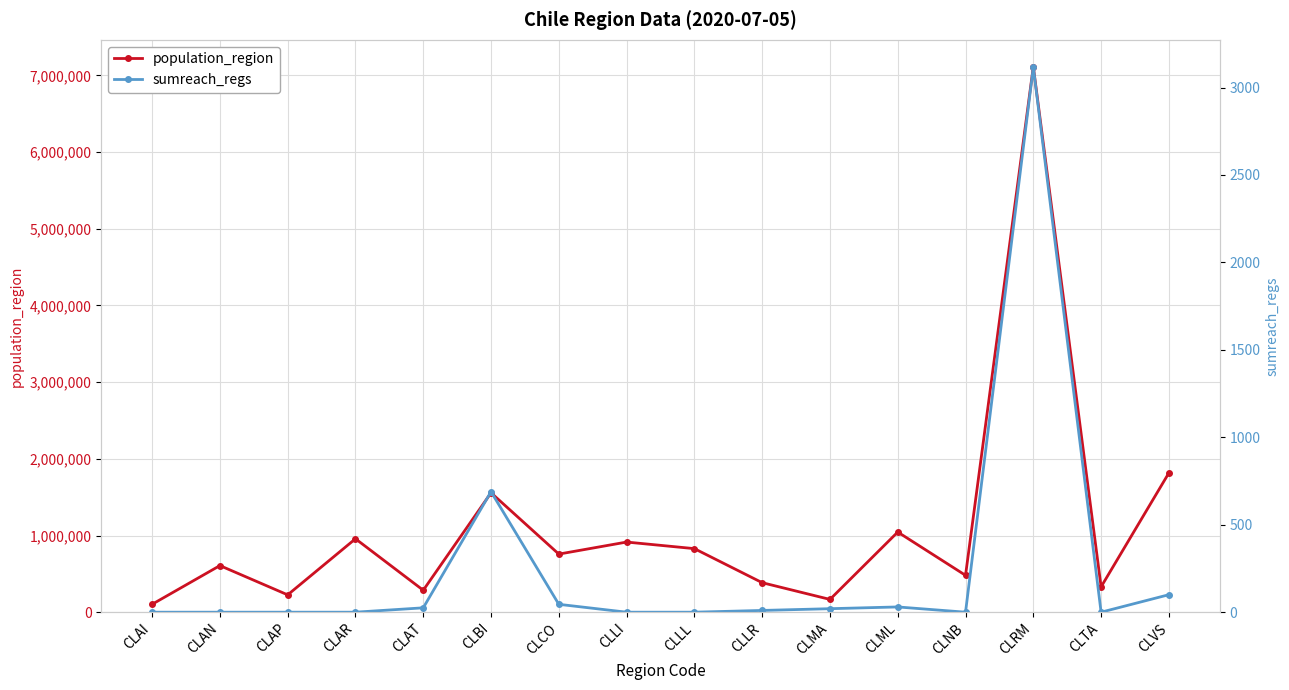

Reading left to right, what are all the values shown in this chart?

population_region: 103158	607534	226068	957224	286168	1556805	757586	914555	828708	384837	166533	1044950	480609	7112808	330558	1815902
sumreach_regs: 0	0	0	0	25	689	45	0	0	10	20	30	0	3117	0	100